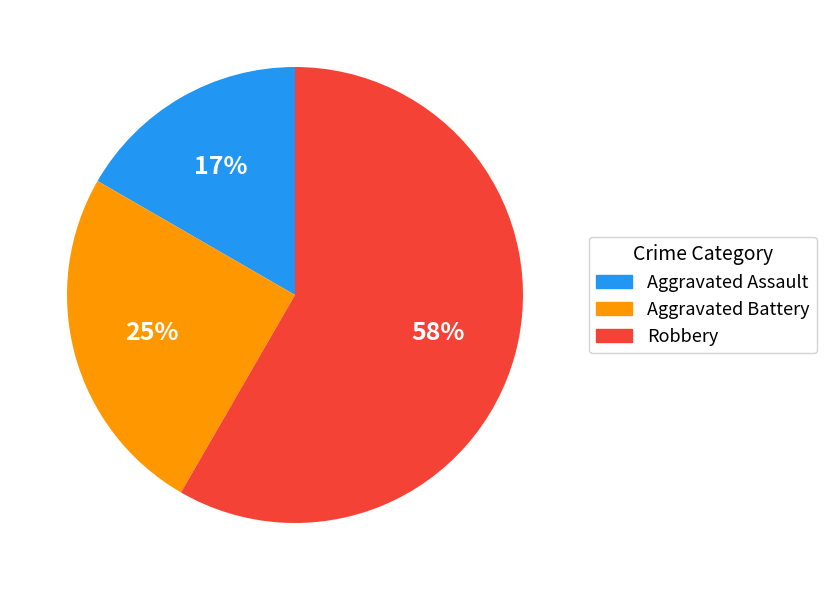

Does any single category account for the majority?

Yes